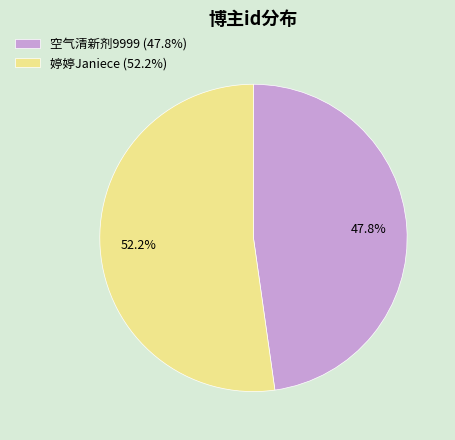

What is the smallest slice in the pie chart?

空气清新剂9999